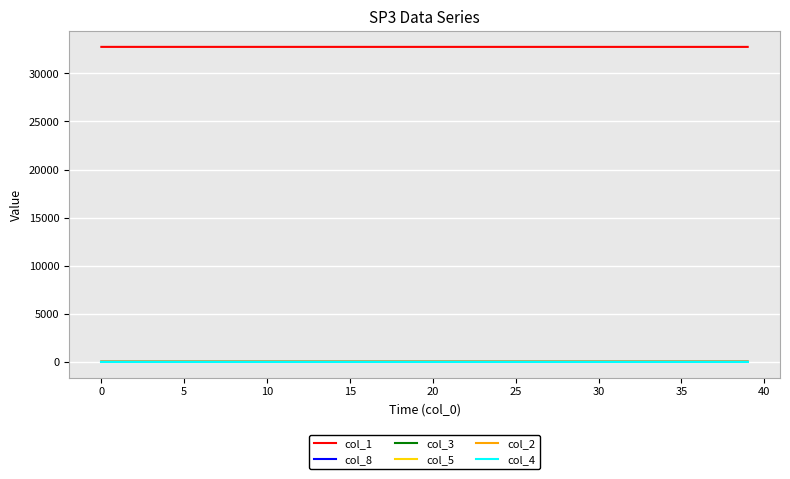

What is the sum of all col_5 values?

2.0